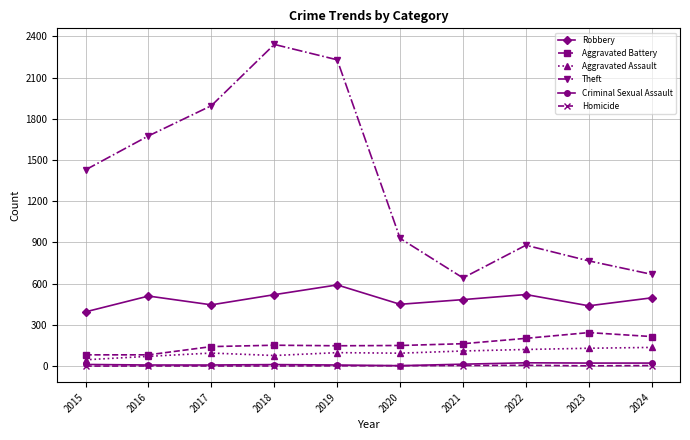

What is the spread (max minus min) of values at 2022?

874